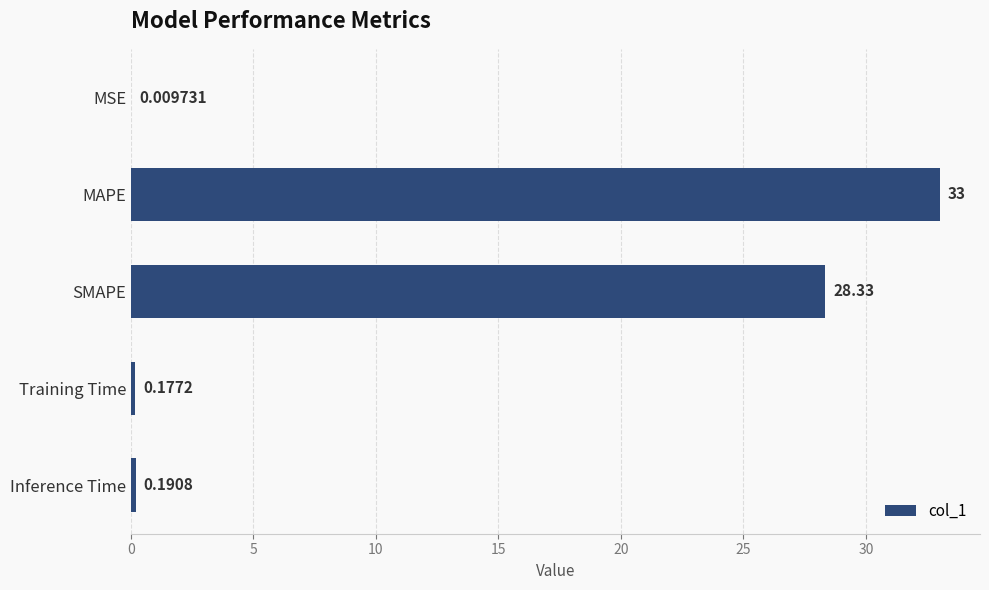

Where is the data nearest to the value 16?

SMAPE